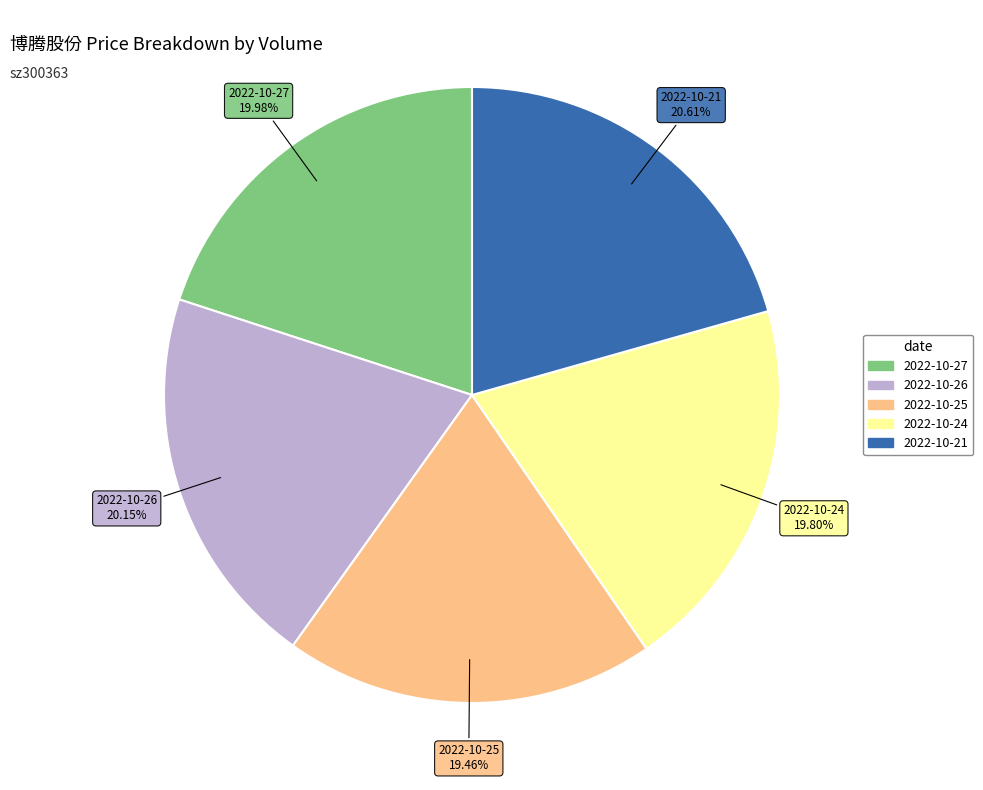

To the nearest percent, what is the difference between the largest and smallest slice percentages?

1%